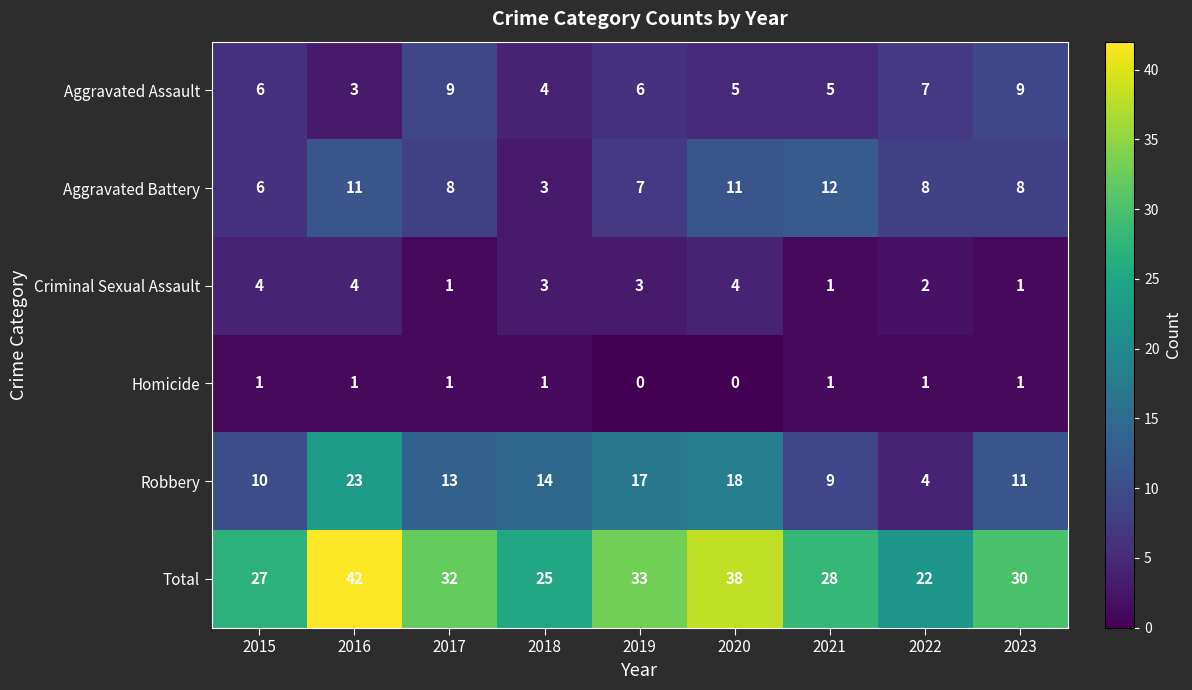

True or false: Aggravated Assault has a value of 4 at 2017.

False